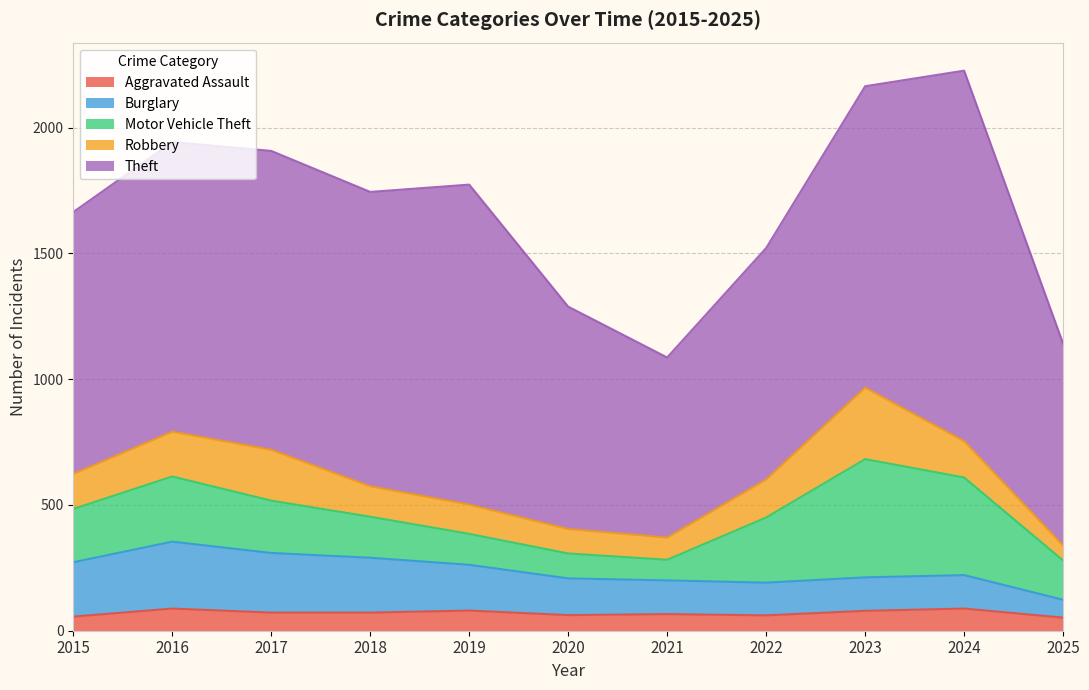

True or false: Aggravated Assault and Theft cross at least once.

False